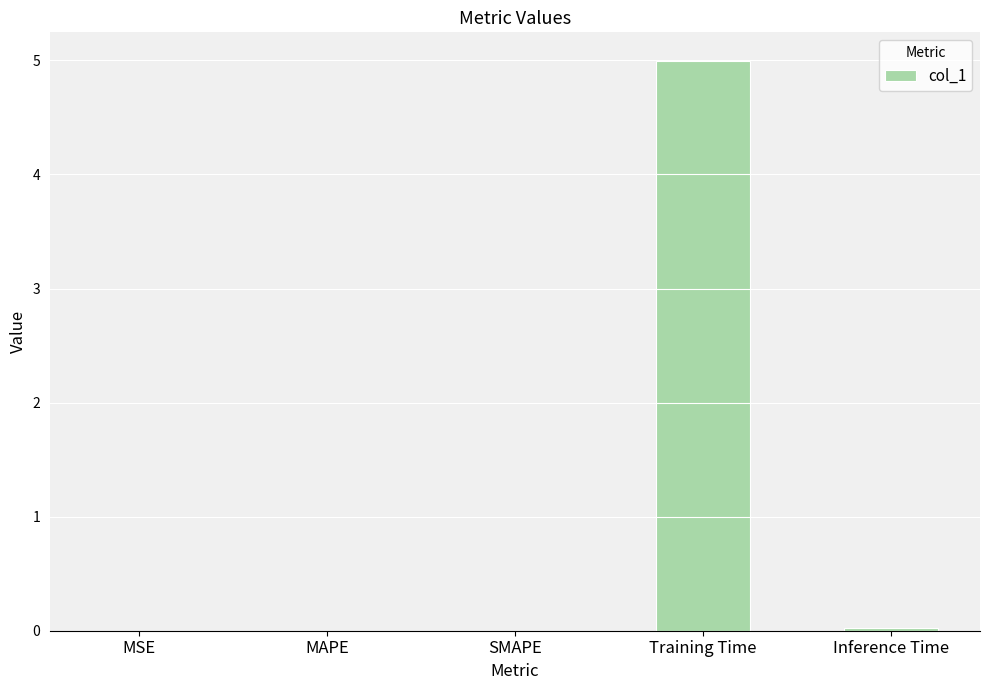

What is the greatest value displayed?

5.0